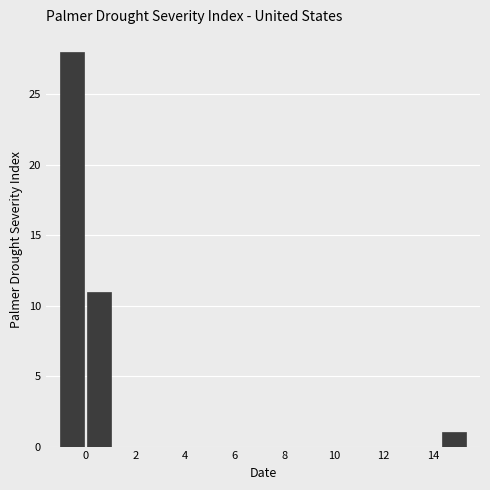

Reading left to right, list every bar in this chart as the range it spans on the x-axis followed by its height. Neither the bar edges nor the heights are printed on the chart, so give them approximately, as read against the axes.

-1.2 to 0.0: 28
0.0 to 1.0: 11
1.0 to 2.2: 0
2.2 to 3.2: 0
3.2 to 4.4: 0
4.4 to 5.4: 0
5.4 to 6.6: 0
6.6 to 7.6: 0
7.6 to 8.8: 0
8.8 to 9.8: 0
9.8 to 11.0: 0
11.0 to 12.0: 0
12.0 to 13.2: 0
13.2 to 14.2: 0
14.2 to 15.4: 1